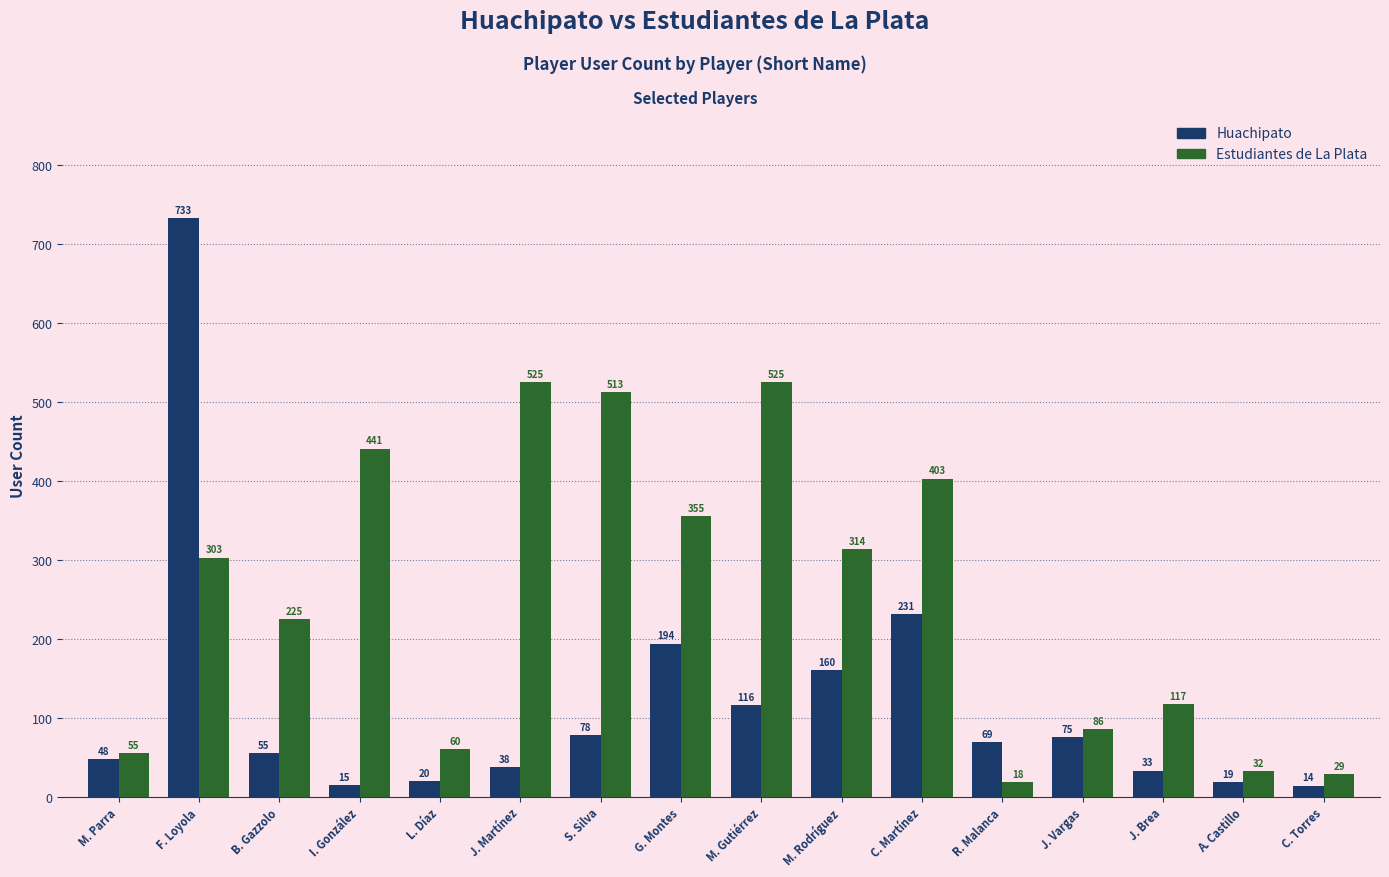

What is the minimum value shown in the chart?

14